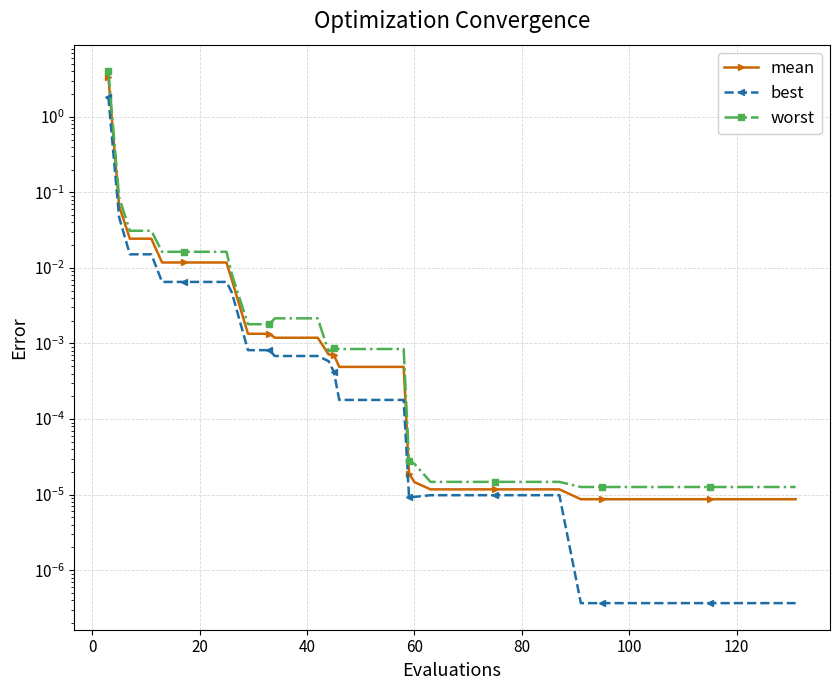

What are all the series names shown in the legend?

mean, best, worst